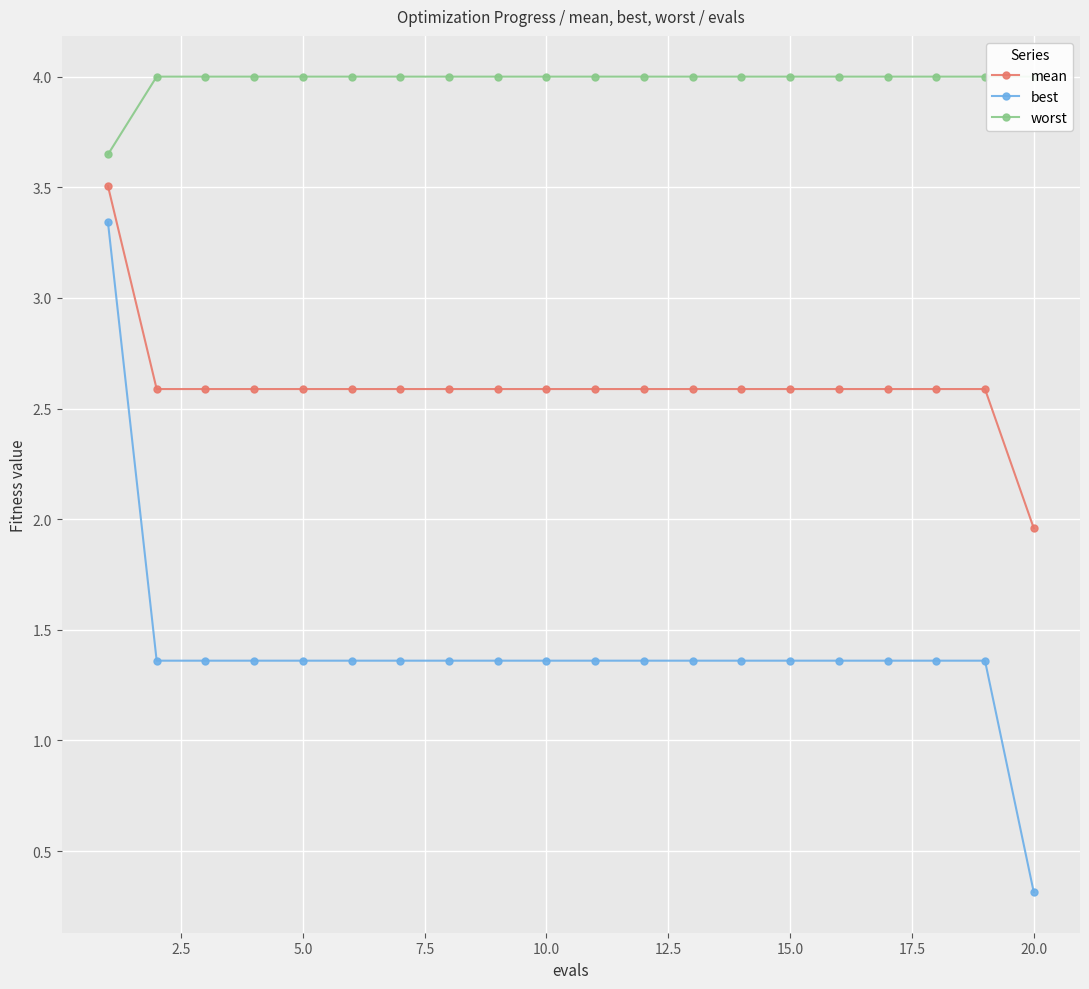

True or false: best and mean cross at least once.

False